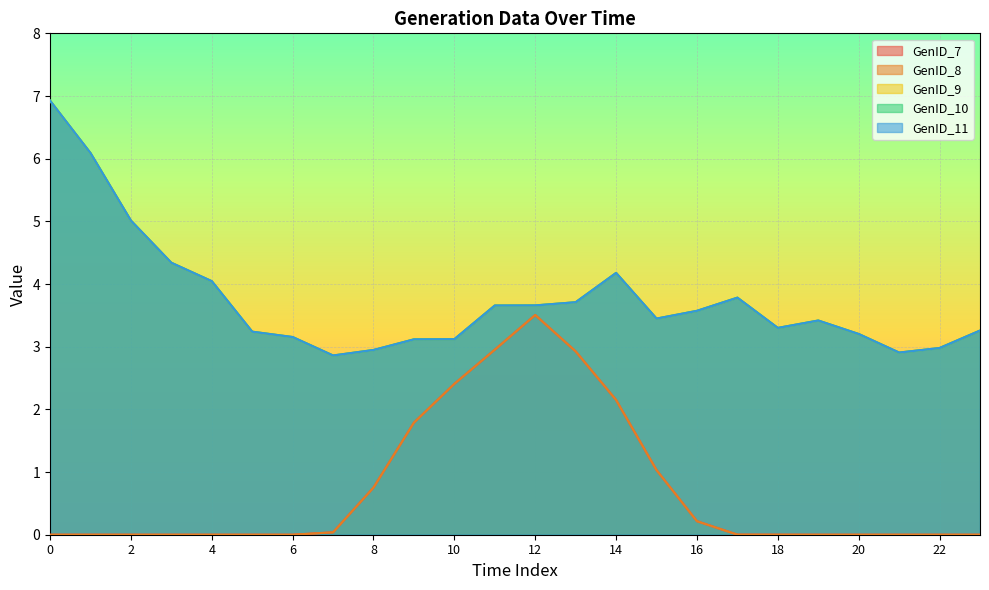

Does the chart display data point markers on the line(s)?

No